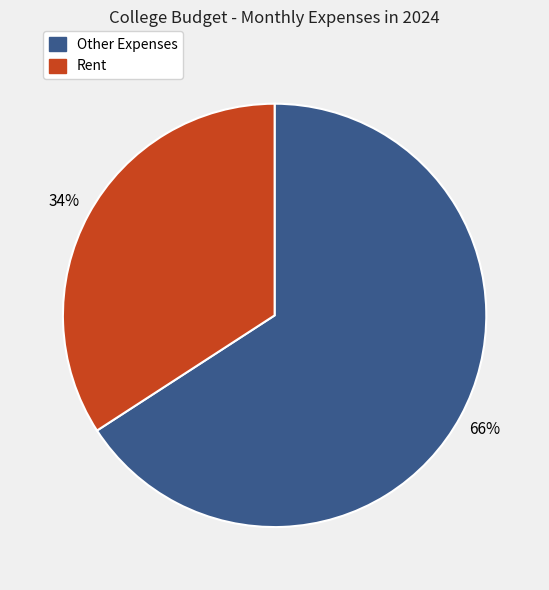

To the nearest percent, what is the average slice percentage?

50%